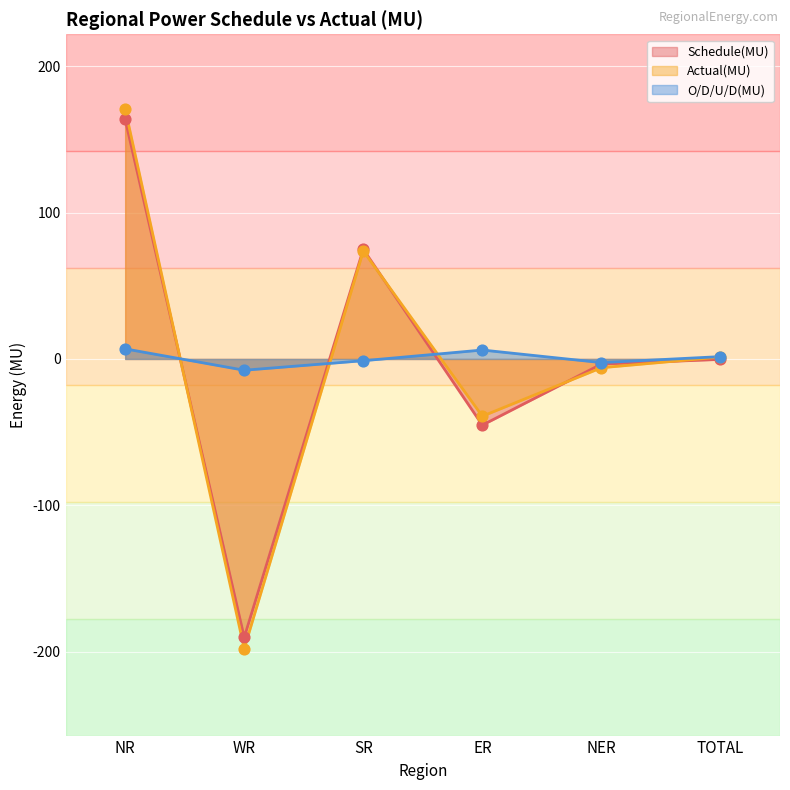

At how many categories does at least one series exceed 26?

2